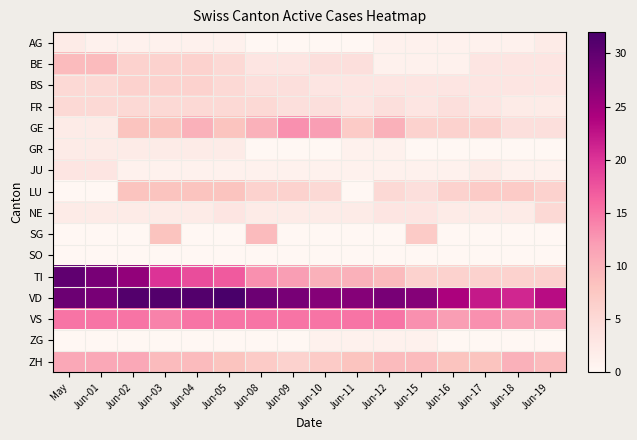

What is the difference between the highest and lowest values at Jun-01?

28